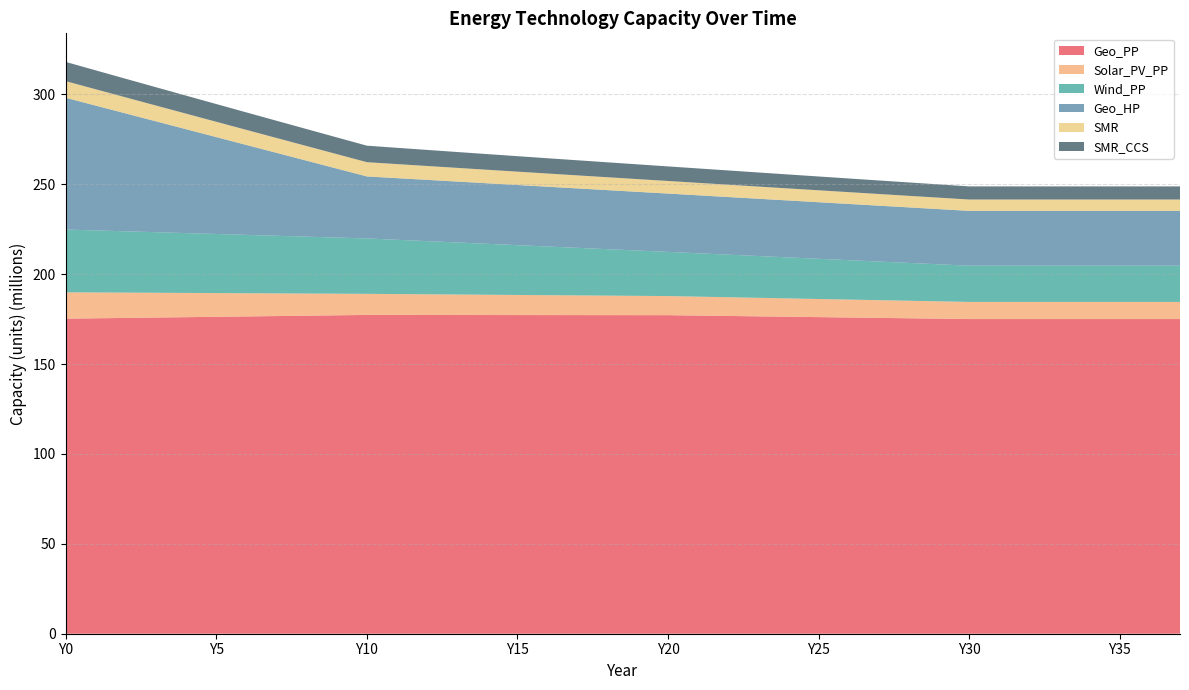

Reading right to left, what are all the values shown in this chart?

Geo_PP: 175051135.4	175051135.4	175051135.4	175051135.4	175051135.4	175051135.4	175051135.4	175051135.4	175267139.1	175483142.8	175699146.4	175915150.1	176131153.8	176347157.4	176563161.1	176779164.8	176995168.4	177211172.1	177224396.8	177237621.5	177250846.2	177264071.0	177277295.7	177290520.4	177303745.1	177316969.8	177330194.5	177343419.2	177136232.1	176929044.9	176721857.7	176514670.5	176307483.3	176100296.1	175893108.9	175685921.7	175478734.5	175271547.3
Solar_PV_PP: 9529142.7	9529142.7	9529142.7	9529142.7	9529142.7	9529142.7	9529142.7	9529142.7	9639094.3	9749045.9	9858997.6	9968949.2	10078900.9	10188852.5	10298804.2	10408755.8	10518707.5	10628659.1	10738610.8	10848562.4	10958514.1	11068465.7	11178417.3	11288369.0	11398320.6	11508272.3	11618223.9	11728175.6	12021380.0	12314584.3	12607788.7	12900993.1	13194197.5	13487401.9	13780606.3	14073810.7	14367015.1	14660219.5
Wind_PP: 20157801.8	20157801.8	20157801.8	20157801.8	20157801.8	20157801.8	20157801.8	20157801.8	20599764.3	21041726.8	21483689.3	21925651.8	22367614.2	22809576.8	23251539.2	23693501.8	24135464.2	24577426.8	25202642.0	25827857.2	26453072.5	27078287.7	27703503.0	28328718.2	28953933.4	29579148.7	30204363.9	30829579.2	31239202.9	31648826.7	32058450.5	32468074.3	32877698.1	33287321.8	33696945.6	34106569.4	34516193.2	34925817.0
Geo_HP: 30506192.0	30506192.0	30506192.0	30506192.0	30506192.0	30506192.0	30506192.0	30506192.0	30700224.3	30894256.6	31088288.9	31282321.2	31476353.6	31670385.9	31864418.2	32058450.5	32252482.8	32446515.1	32651327.0	32856138.9	33060950.8	33265762.7	33470574.6	33675386.5	33880198.4	34085010.2	34289822.1	34494634.0	38375280.4	42255926.7	46136573.0	50017219.3	53897865.7	57778512.0	61659158.3	65539804.7	69420451.0	73301097.3
SMR: 6307804.3	6307804.3	6307804.3	6307804.3	6307804.3	6307804.3	6307804.3	6307804.3	6369519.3	6432793.0	6497687.5	6564267.7	6632602.4	6702763.8	6774828.0	6848875.4	6924990.7	7003263.4	7083787.8	7166663.6	7251996.2	7339896.9	7430483.3	7523879.8	7620217.7	7719636.1	7822281.8	7928310.1	8037884.9	8151502.3	8269406.2	8391861.0	8519153.8	8651597.0	8789530.9	8933327.1	9083392.0	9240171.4
SMR_CCS: 7305406.2	7305406.2	7305406.2	7305406.2	7305406.2	7305406.2	7305406.2	7305406.2	7376881.6	7450162.3	7525320.0	7602430.2	7681572.2	7762829.9	7846291.3	7932049.6	8020202.8	8110854.6	8204114.2	8300097.2	8398925.4	8500727.9	8605640.9	8713808.3	8825382.4	8940524.2	9059403.8	9182200.8	9309105.2	9440691.6	9577242.4	9719063.9	9866488.6	10019878.1	10179626.7	10346164.7	10519963.0	10701537.6